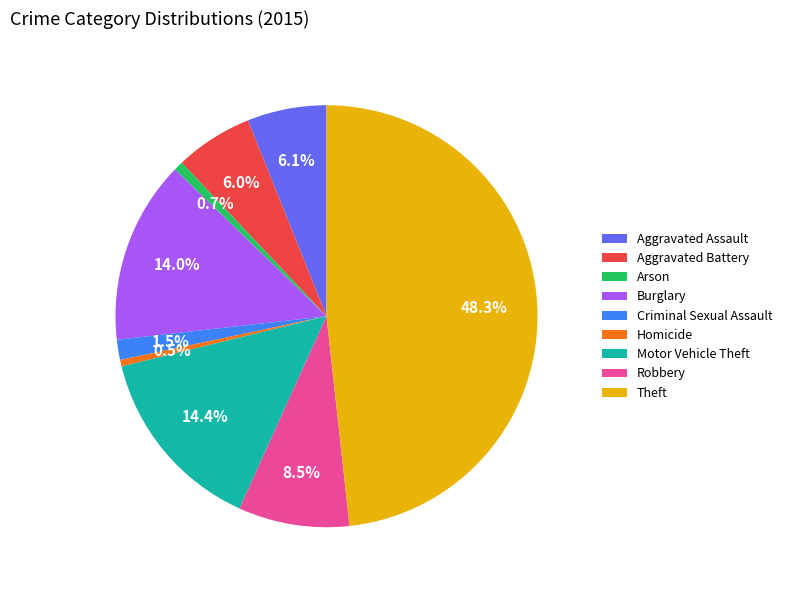

Is there any slice that represents more than half of the pie?

No